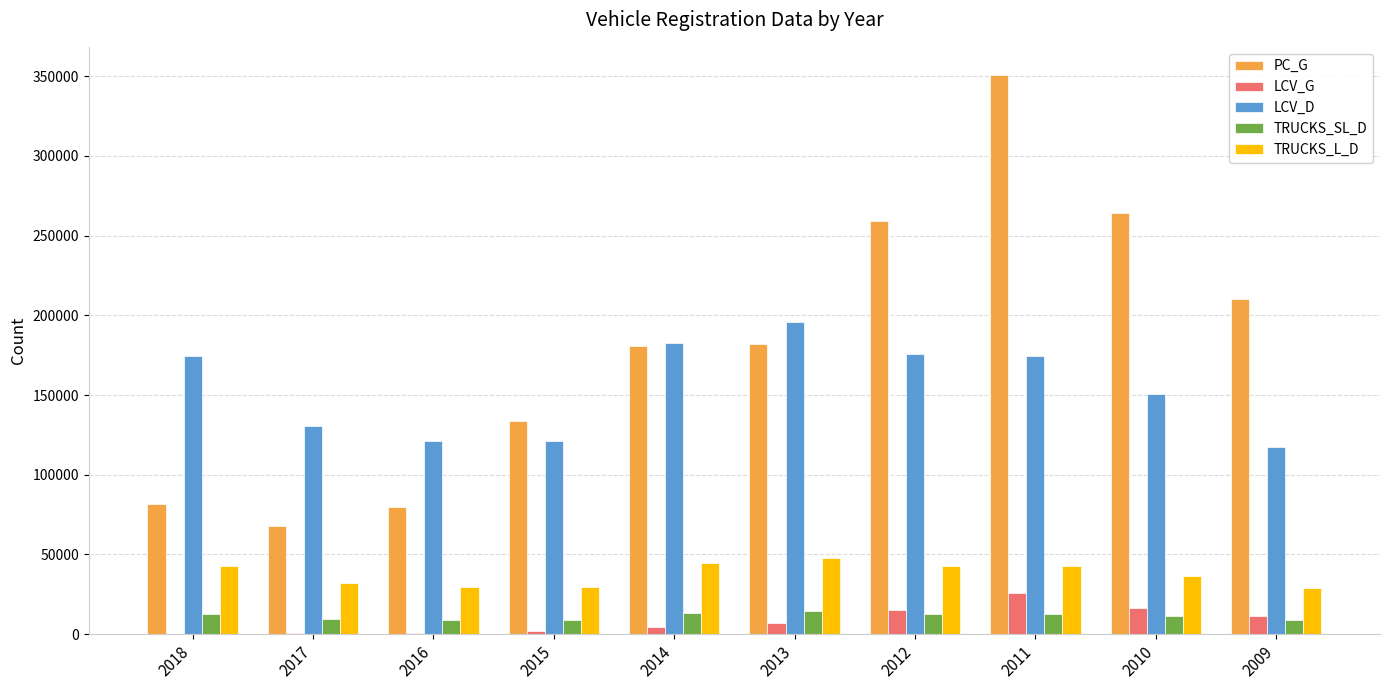

What is the maximum value shown in the chart?

350848.0